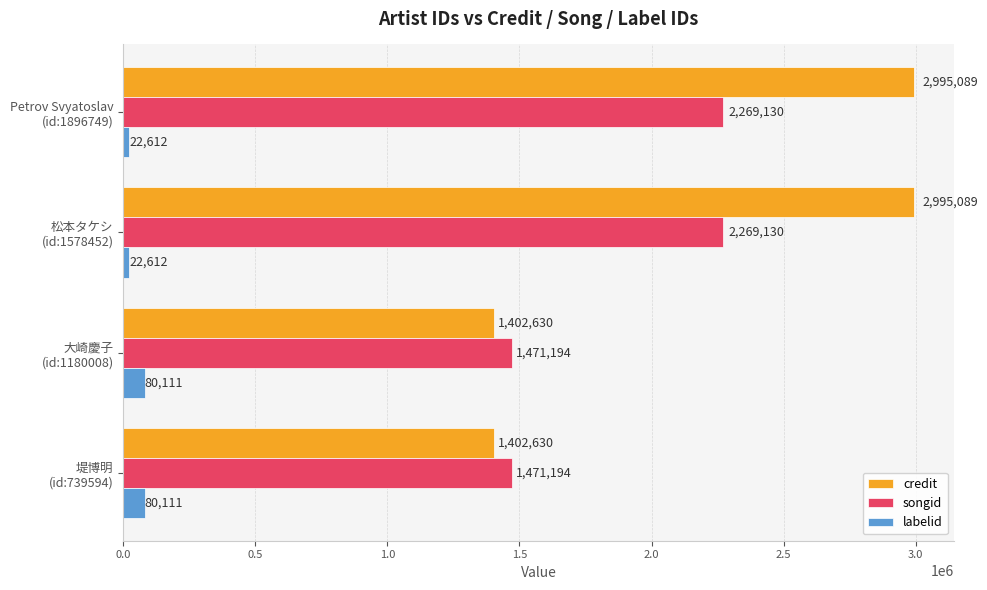

Which series has the largest total across all categories?

credit